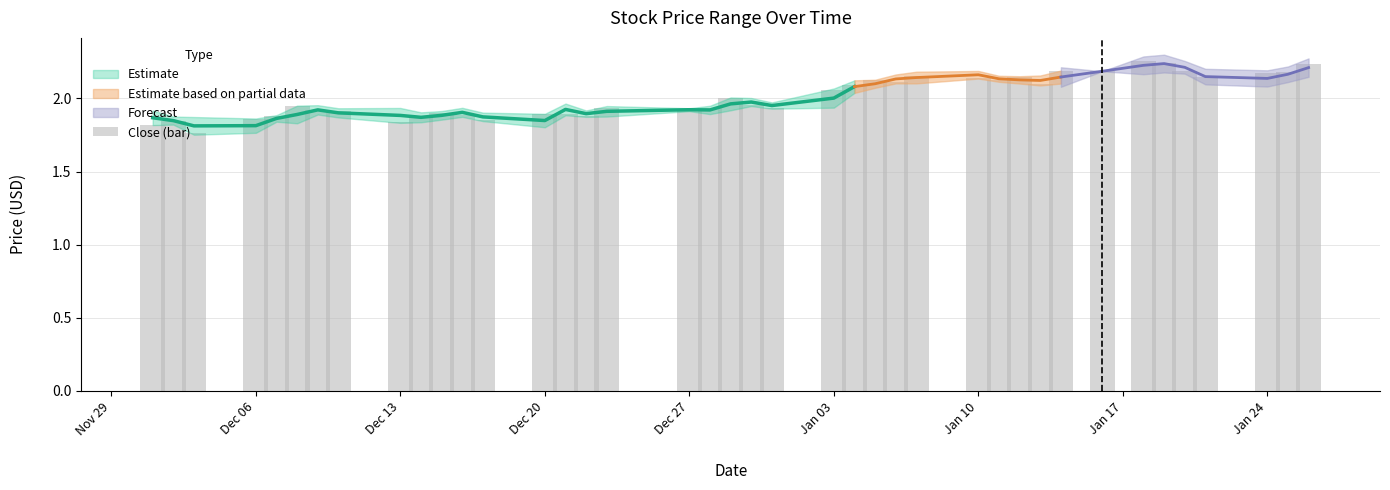

Reading right to left, what are all the values shown in this chart?

2.2	2.2	2.2	2.1	2.2	2.2	2.3	2.2	2.2	2.1	2.1	2.1	2.1	2.2	2.1	2.1	2.1	2.1	1.9	2.0	2.0	1.9	1.9	1.9	1.9	1.9	1.9	1.9	1.9	1.9	1.9	1.8	1.9	1.9	2.0	1.9	1.9	1.8	1.8	1.8